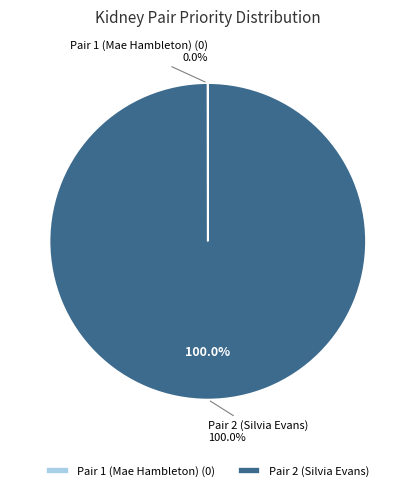

To the nearest percent, what is the combined percentage of Pair 1 (Mae Hambleton) and Pair 2 (Silvia Evans)?

100%